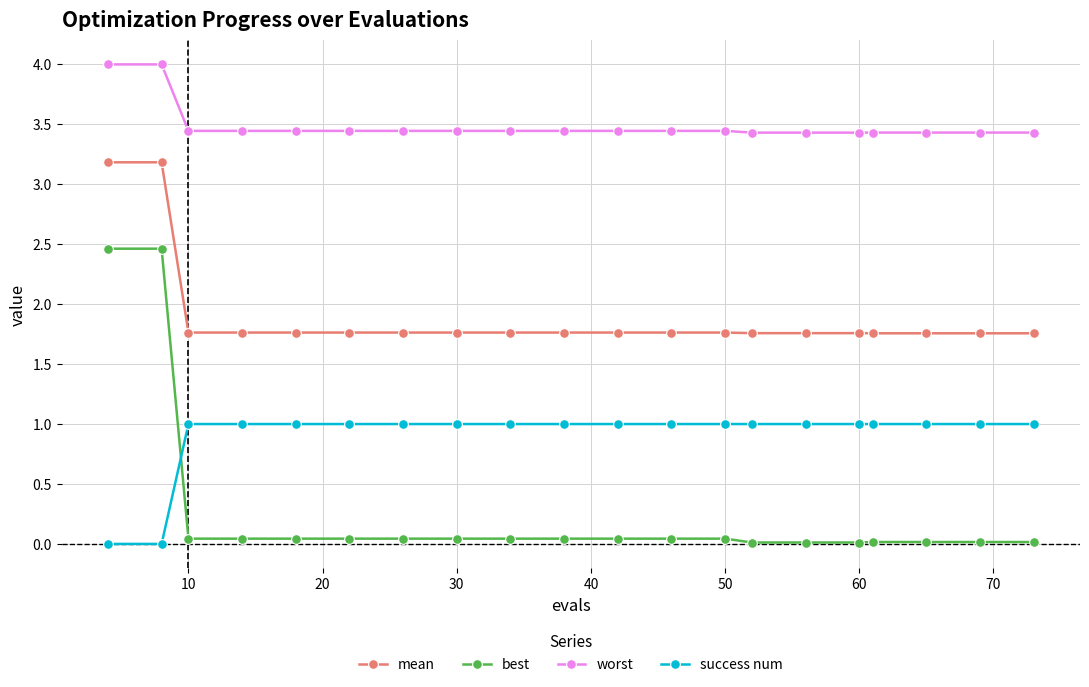

What is the value of the success num point at the 16th from the left?

1.0